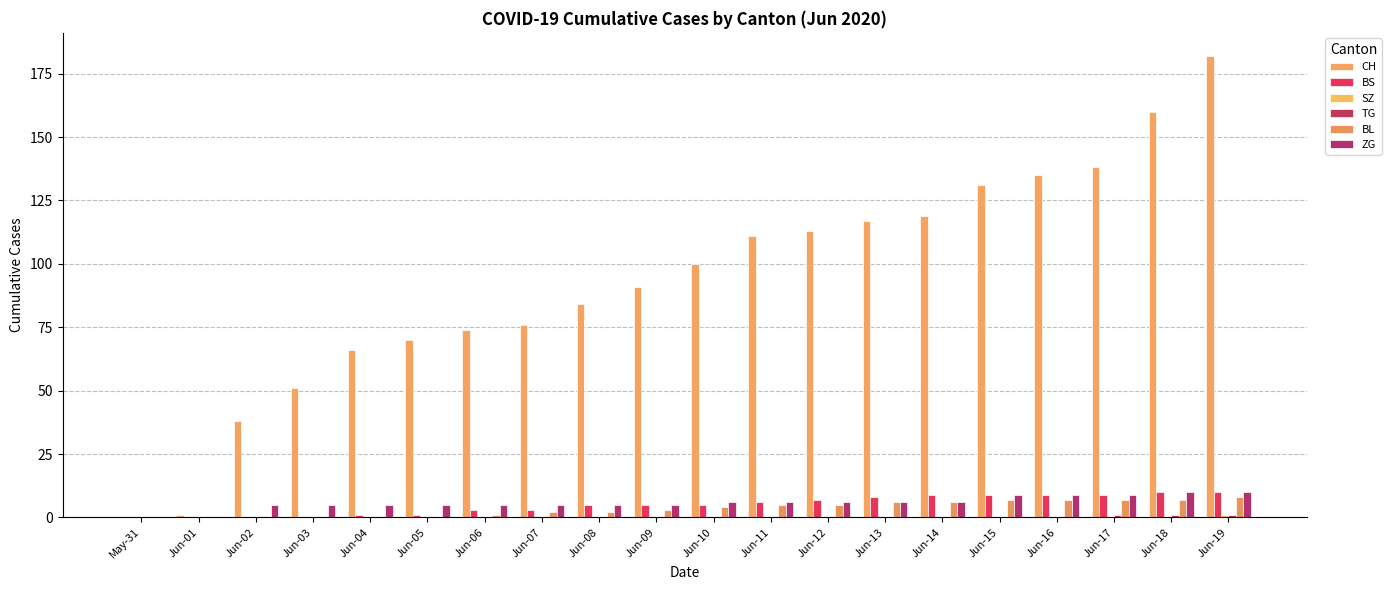

Does the chart contain stacked bars?

No